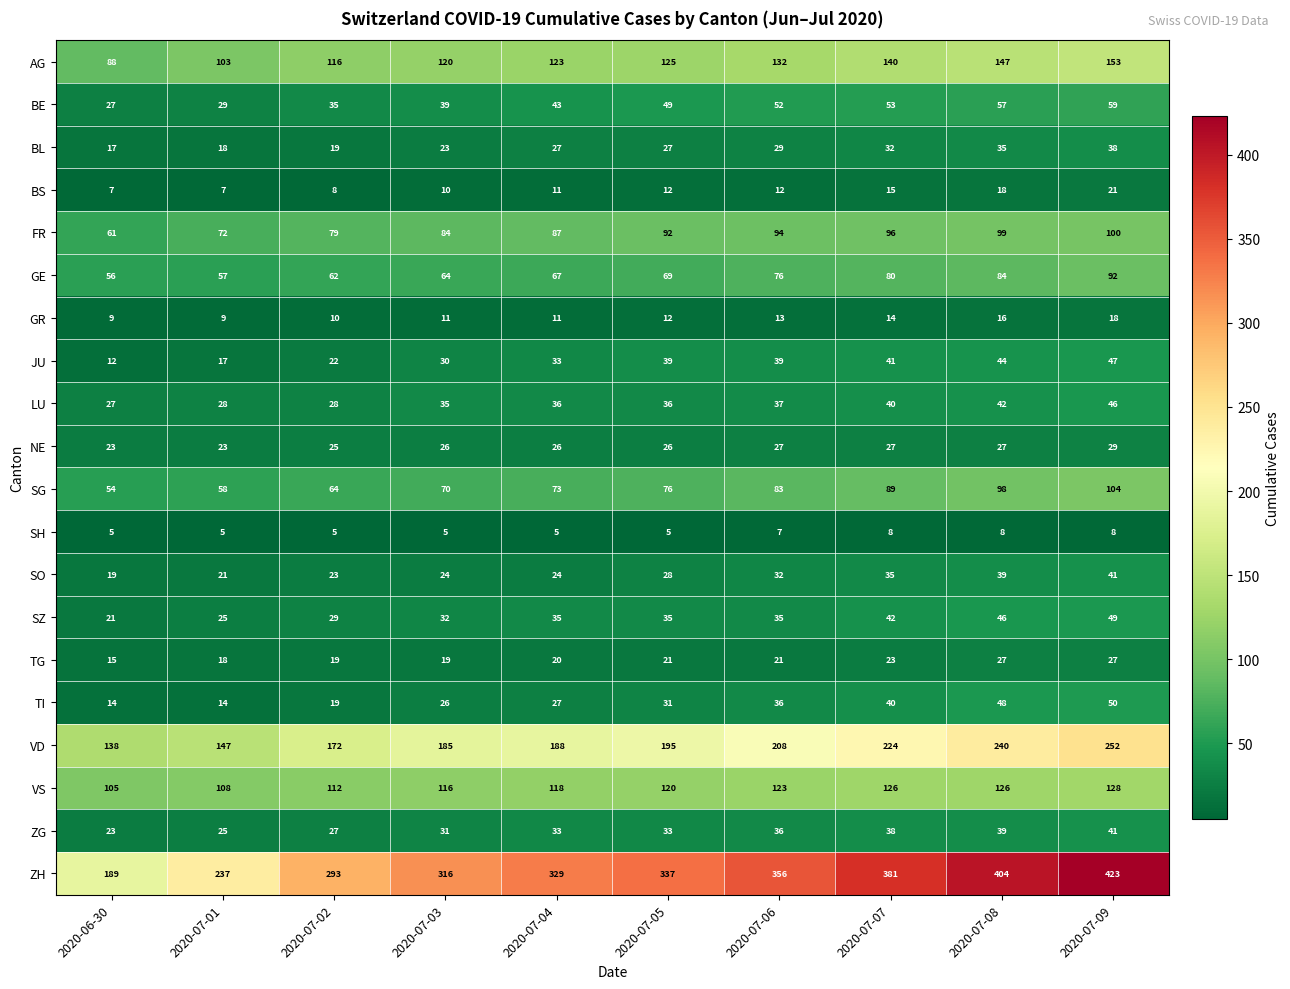

At how many categories does at least one series exceed 330?

5